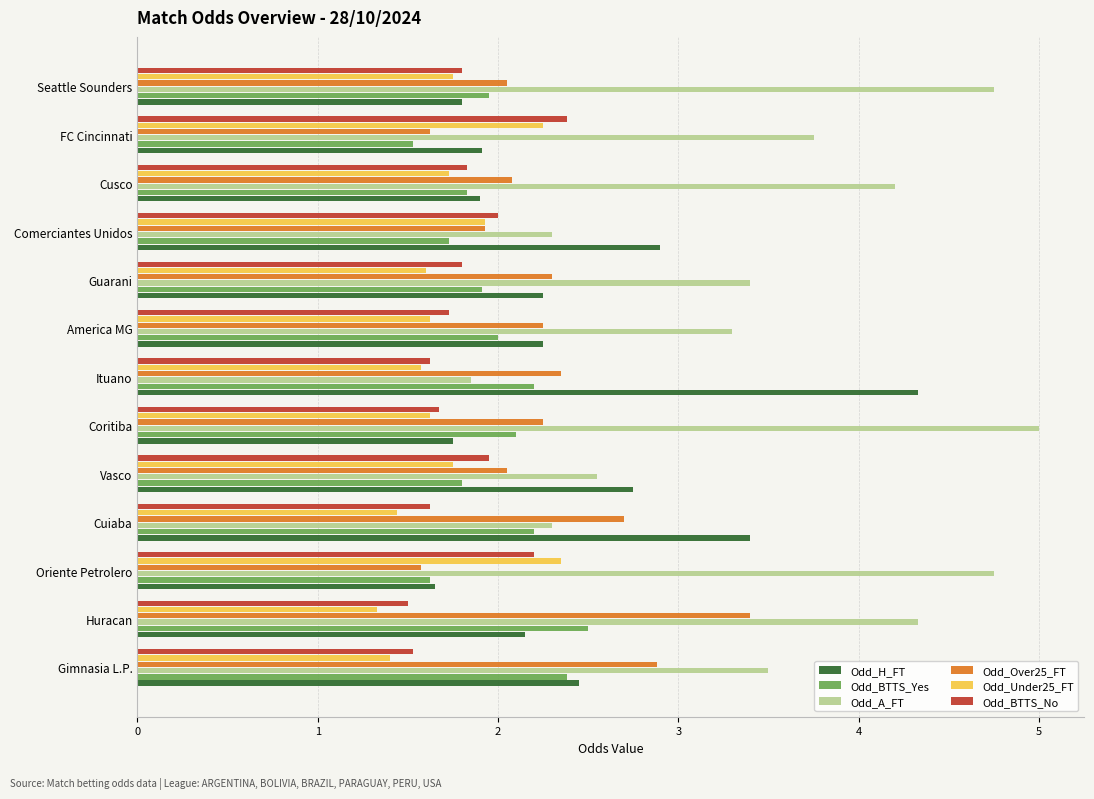

Which series changed the most between Coritiba and FC Cincinnati?

Odd_A_FT